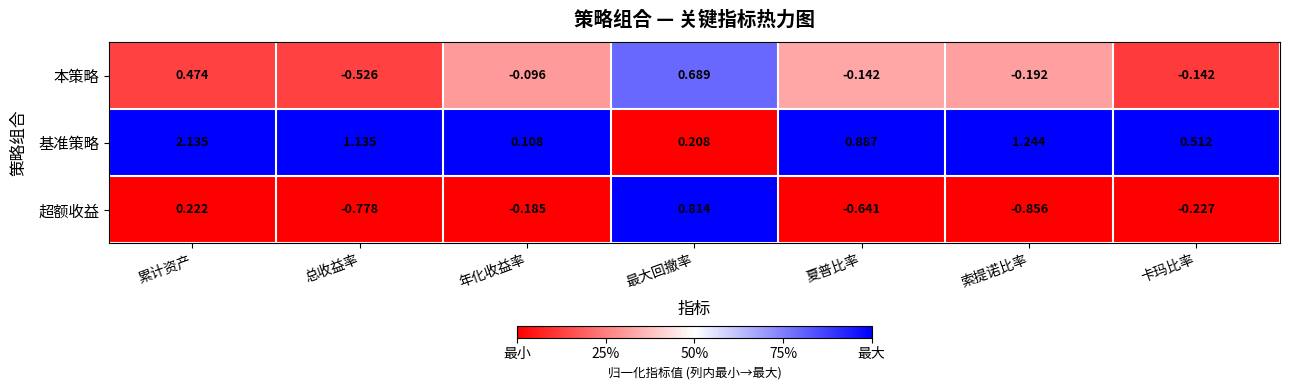

Which category has the highest value in the 基准策略 series?

累计资产